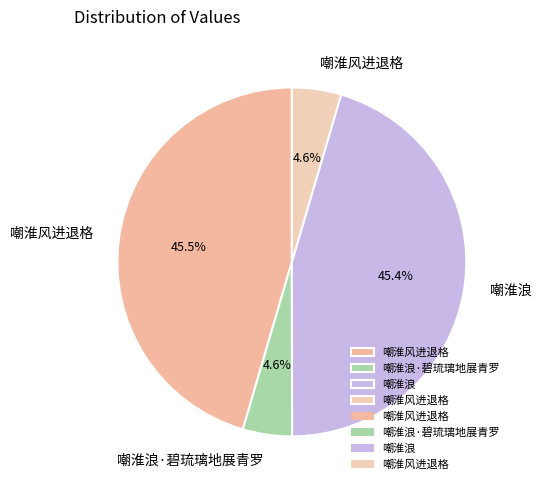

To the nearest percent, what is the average slice percentage?

25%